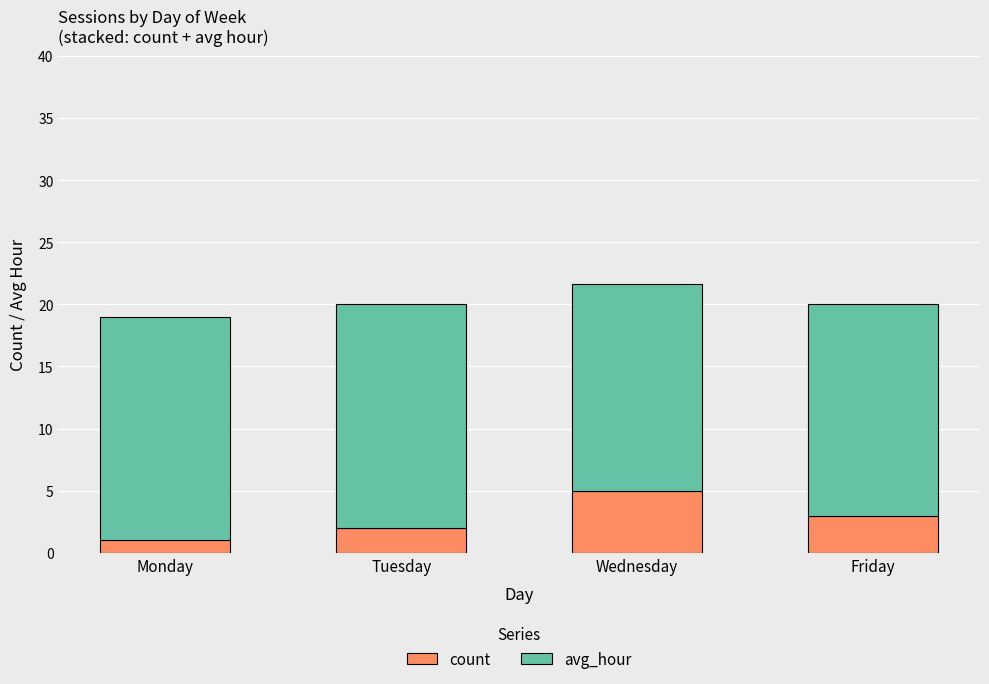

Does the chart contain any negative values?

No